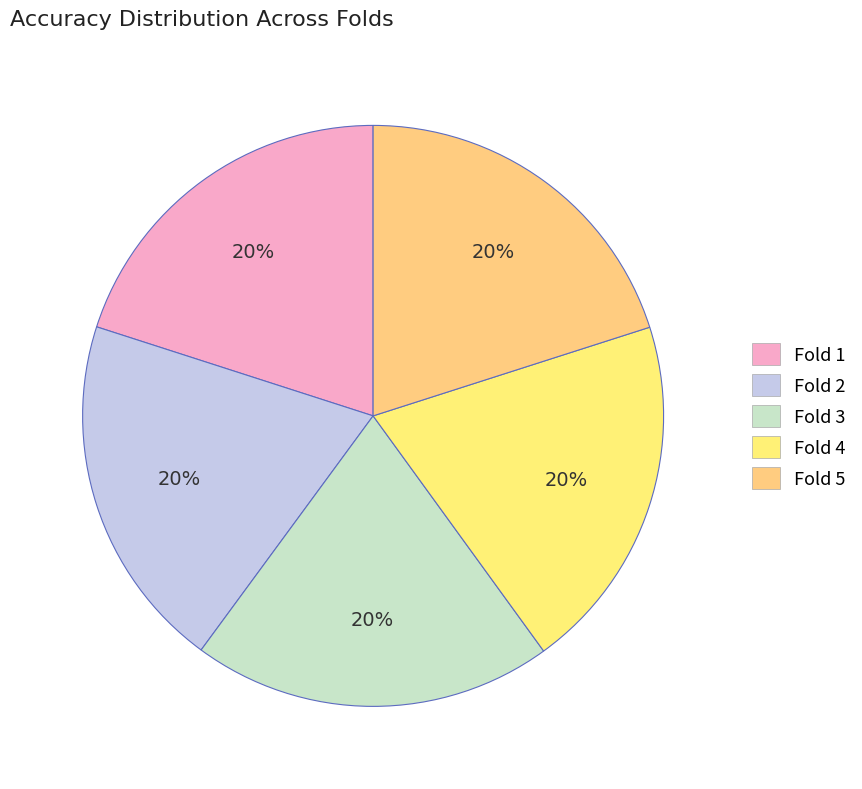

To the nearest percent, what portion does Fold 2 represent?

20%